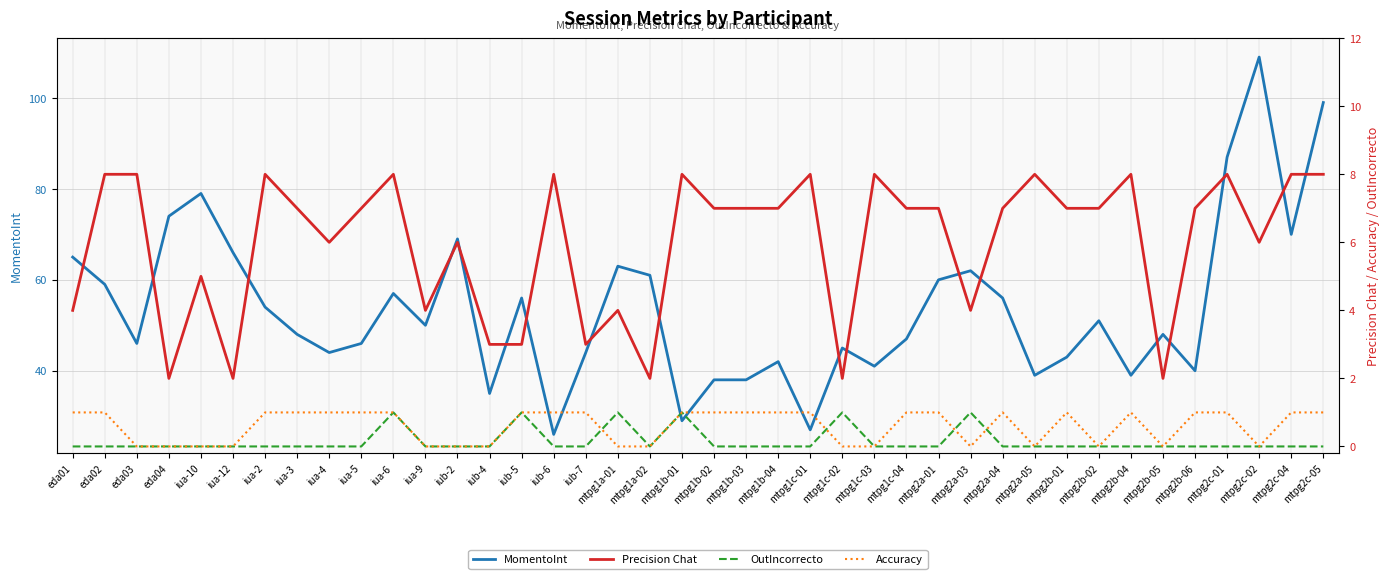

Which series has the largest total across all categories?

MomentoInt